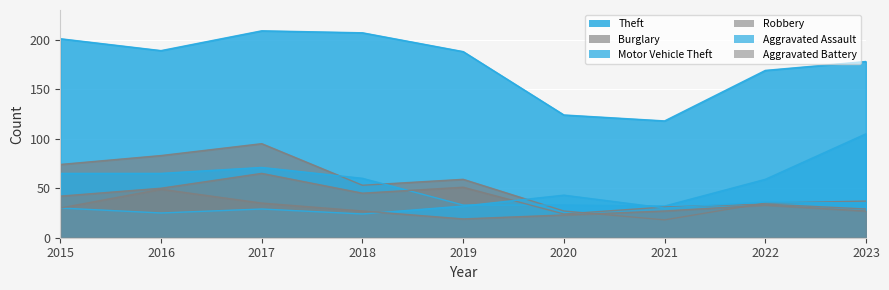

How many series are shown in this chart?

6